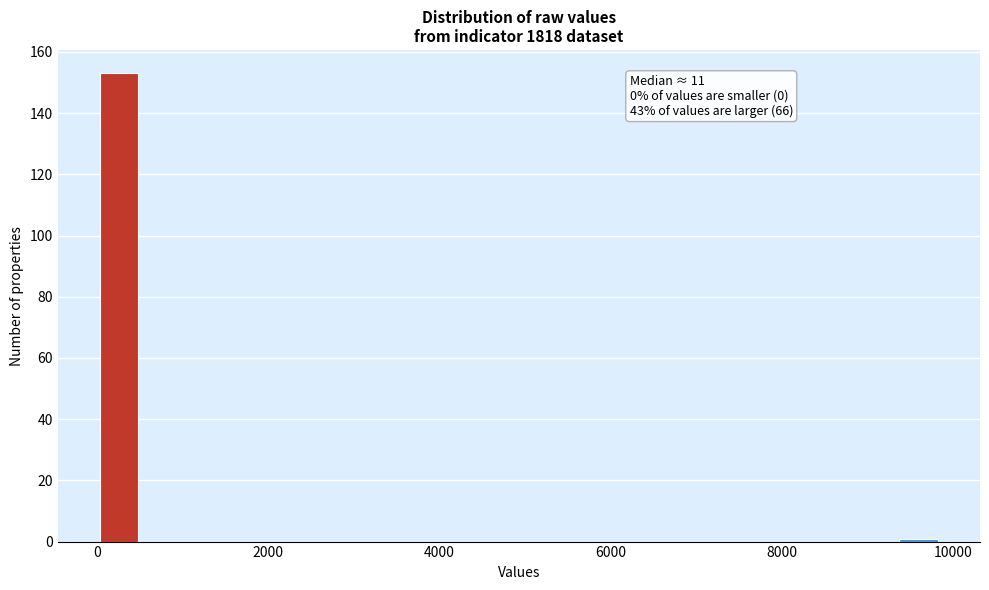

Around what value on the x-axis is the tallest bar? Give the approximate position of its centre, as read against the axis.

200